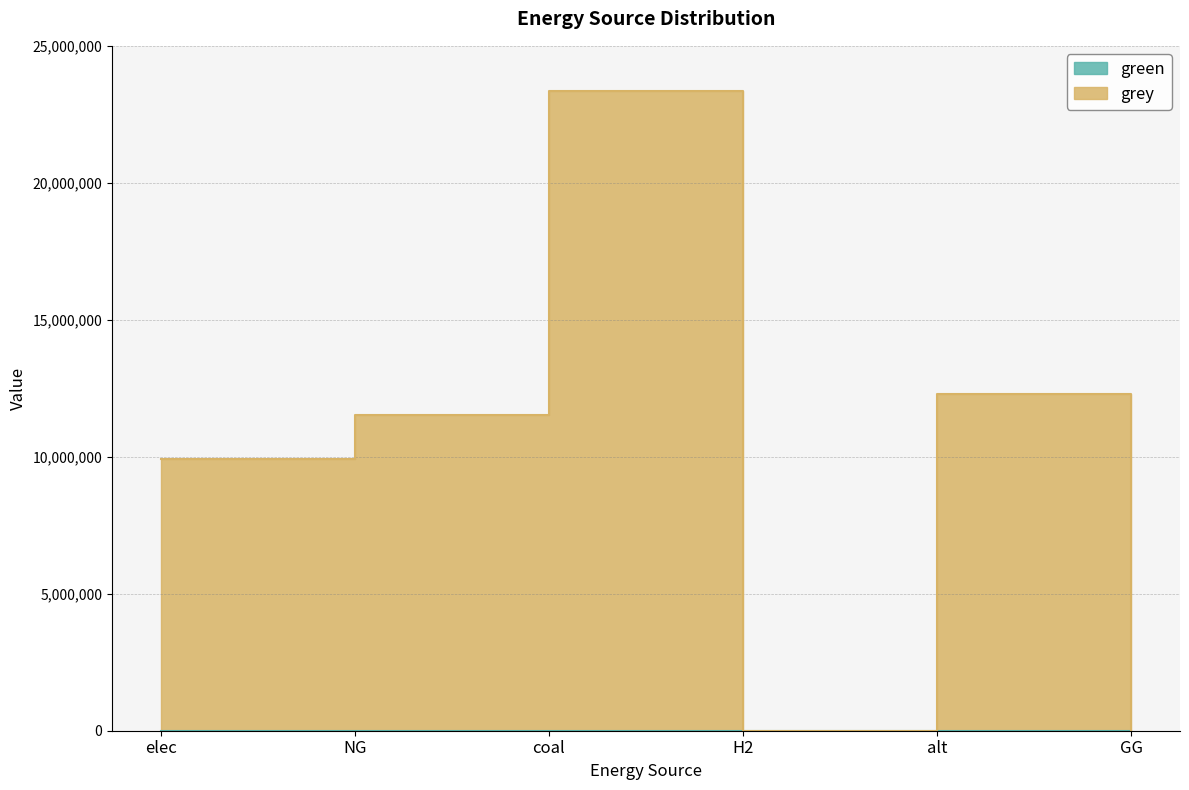

Which label corresponds to the smallest value in the chart?

H2